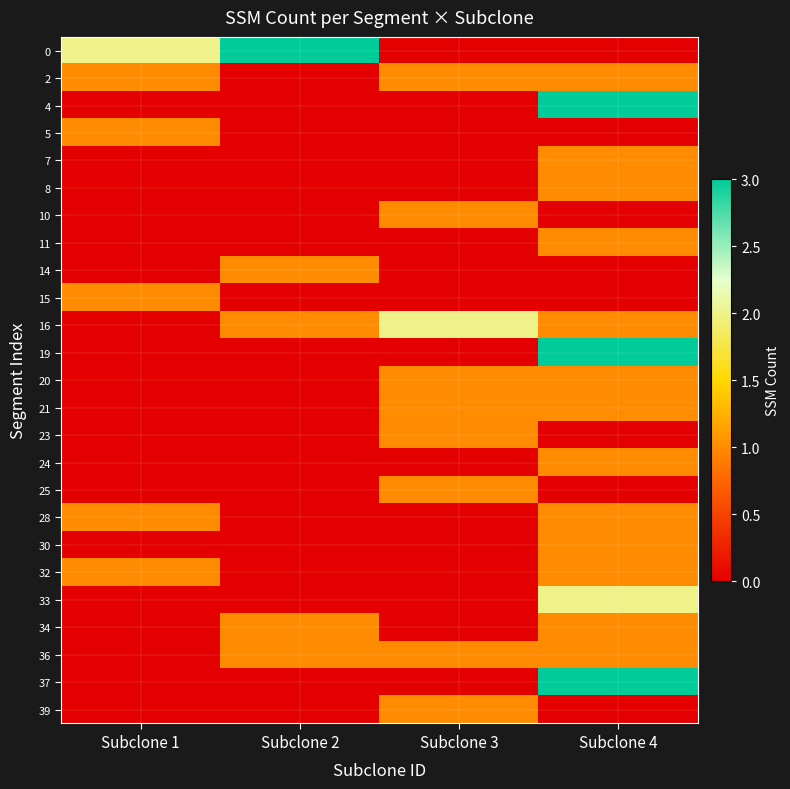

What is the spread (max minus min) of values at Subclone 2?

3